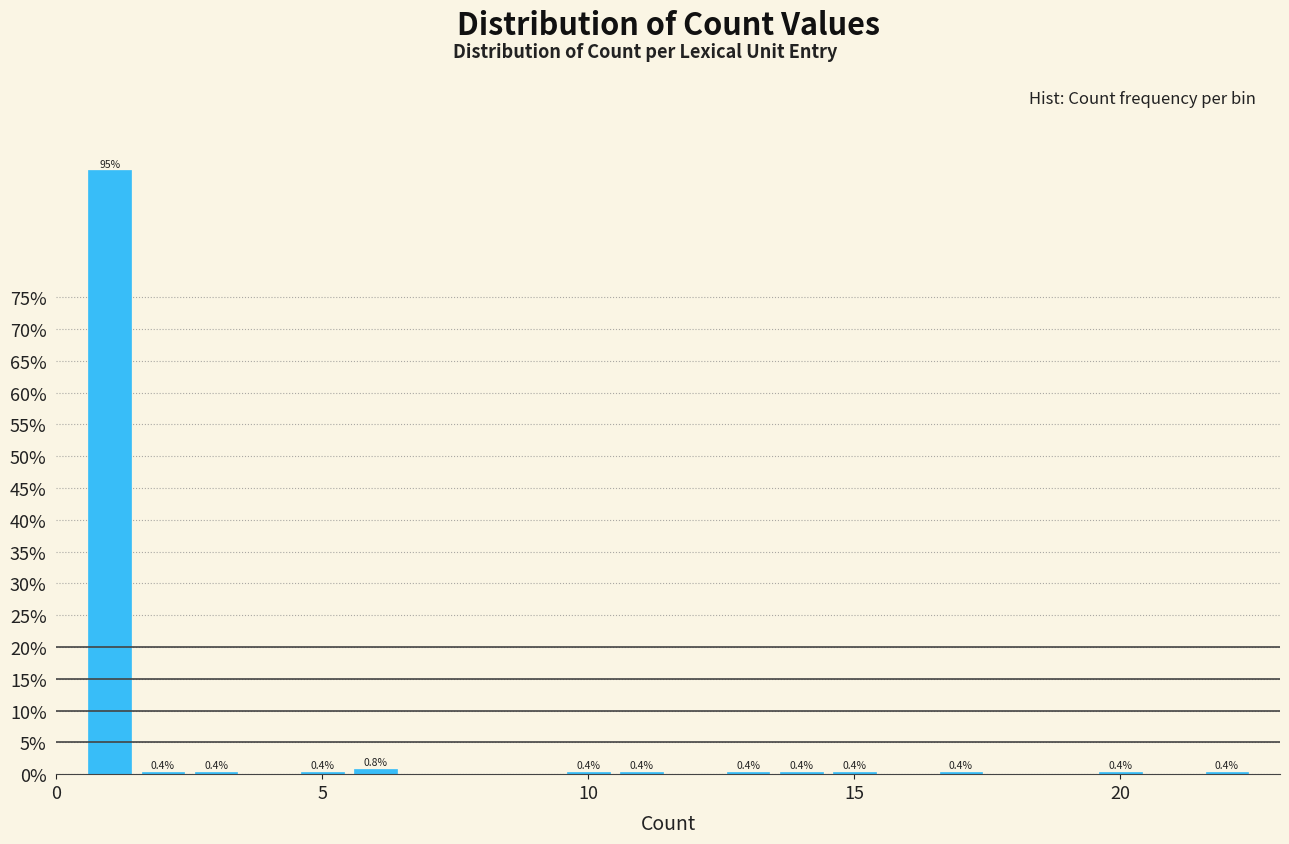

Around what value on the x-axis is the tallest bar? Give the approximate position of its centre, as read against the axis.

1.0